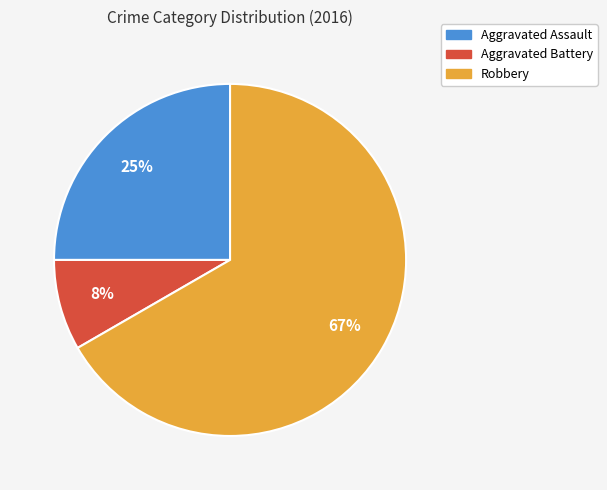

How many segments does this pie chart have?

3